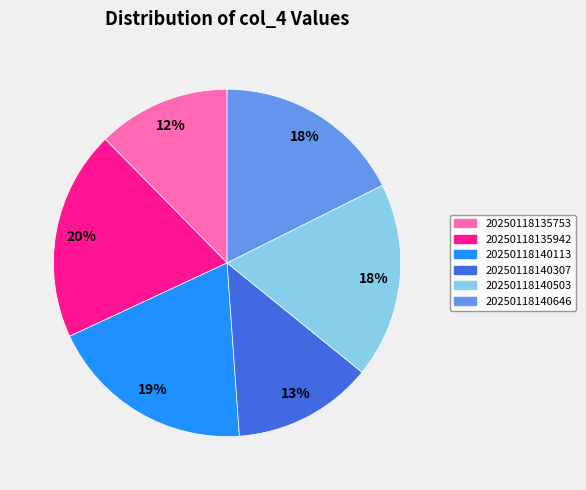

Which category has the smallest portion of the pie?

20250118135753